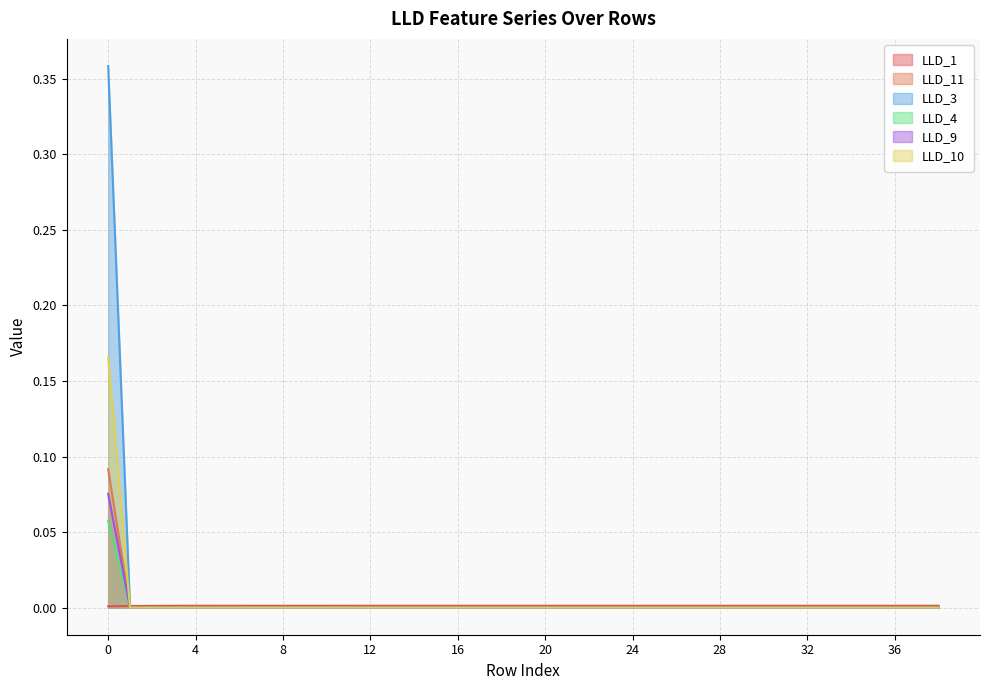

What is the difference between the maximum and minimum values in the LLD_11 series?

0.1